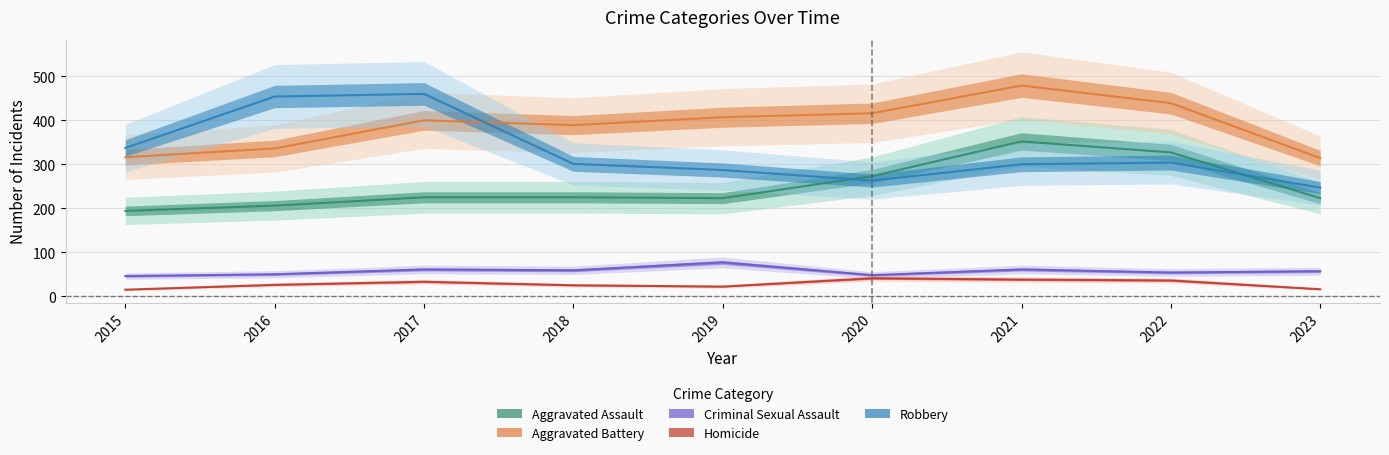

True or false: Robbery and Homicide cross at least once.

False